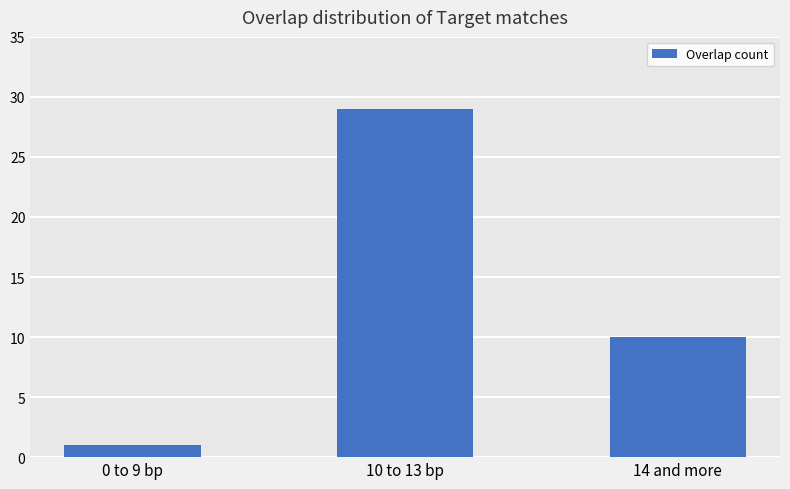

What is the sum of all values?

40